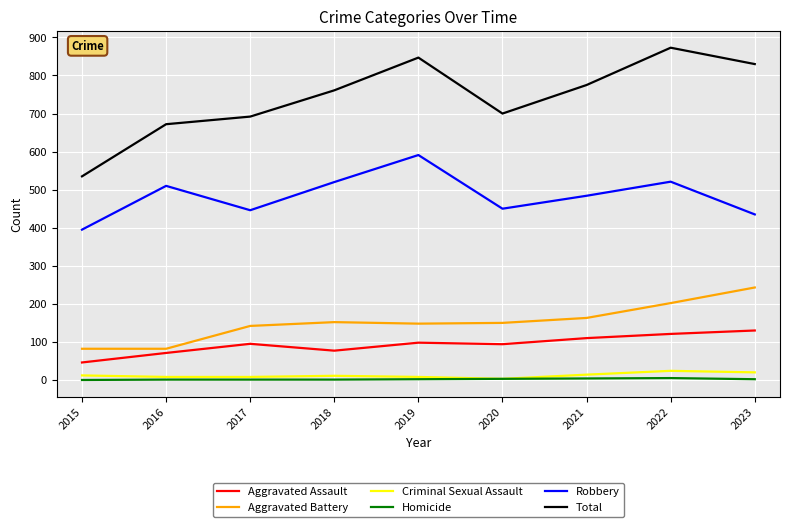

Is the value of Homicide at 2018 greater than the value of Robbery at 2017?

No